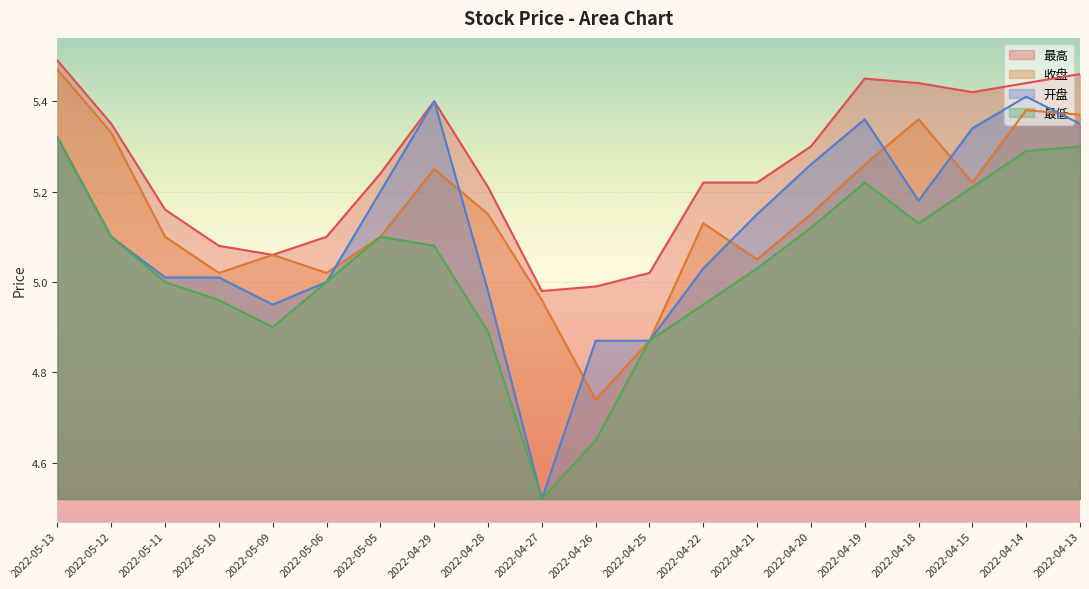

At which category does 最高 reach its first local valley?

2022-05-09